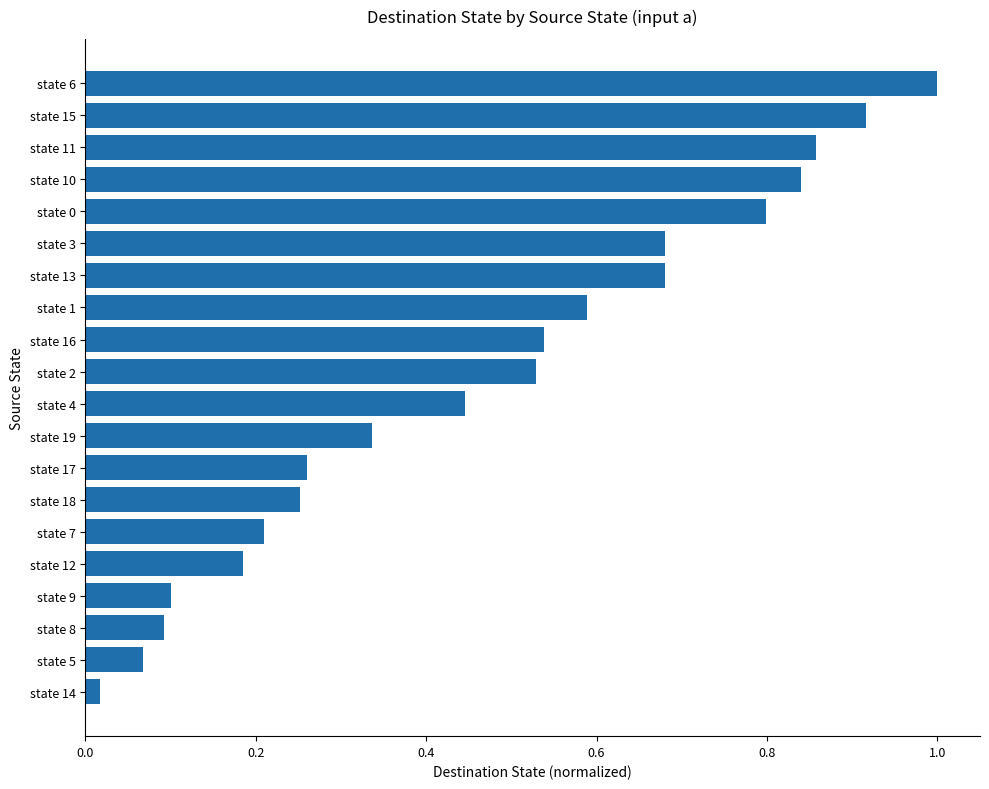

What is the change in value from state 9 to state 11?

+0.8